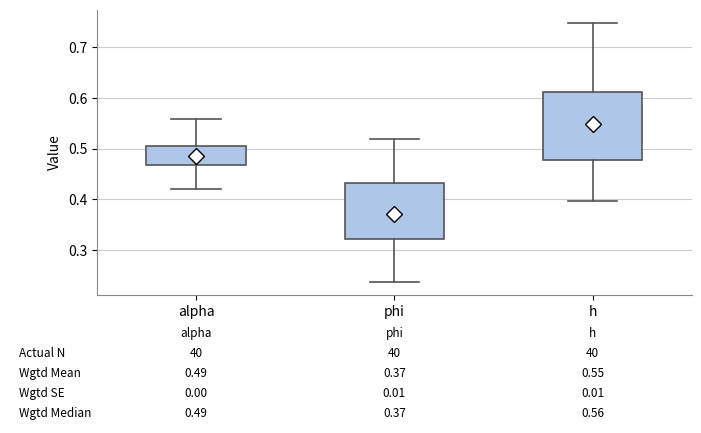

Which box's median line is the highest?

h